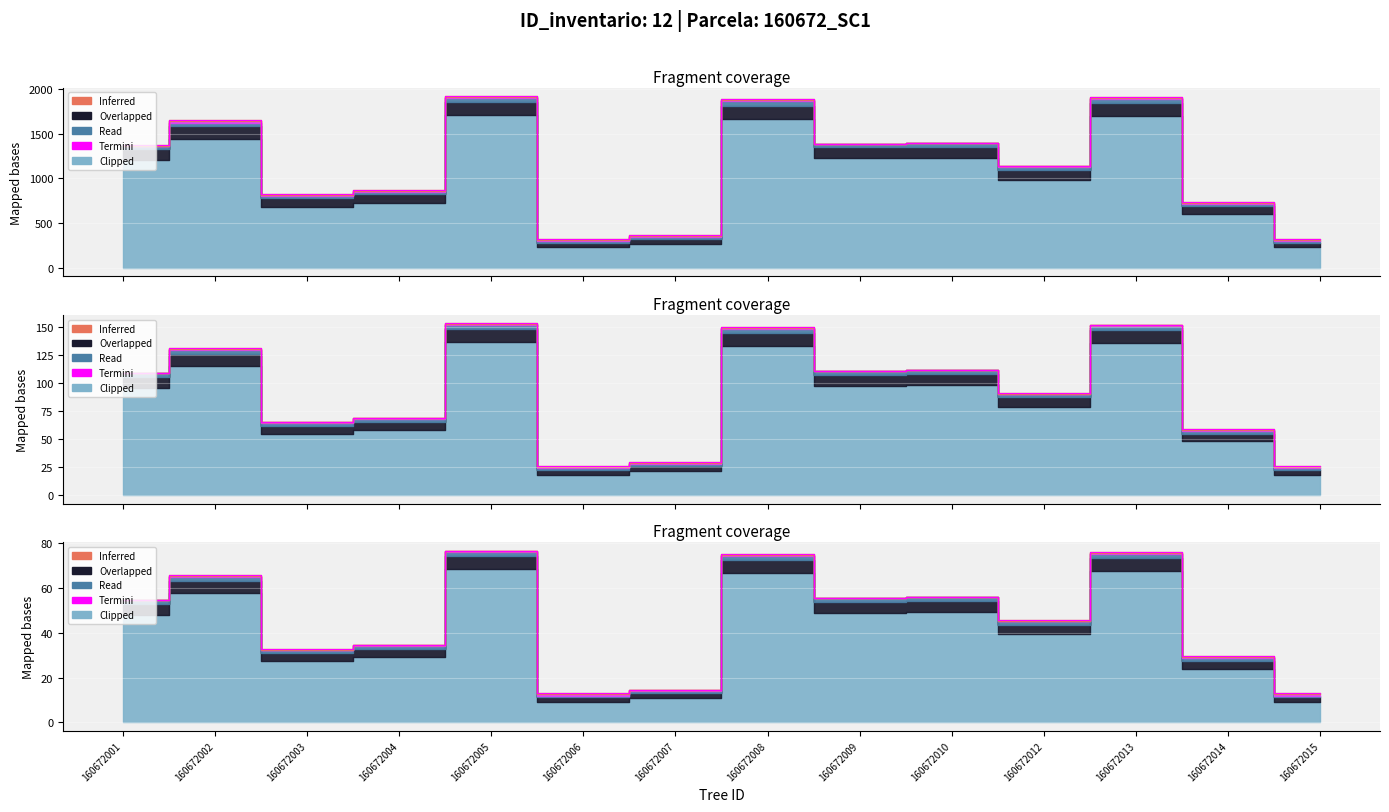

What is the change in value from 160672001 to 160672008?

+20.5